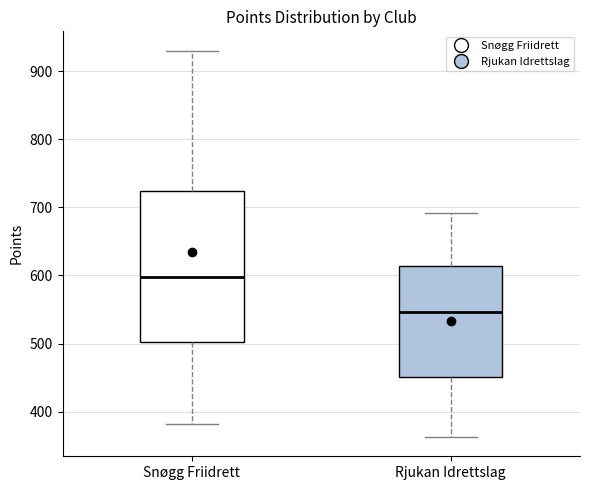

Reading left to right, transcribe this box plot: for each box, give where its median line is, the range the box spans, and where its two whiskers end, as read against the y-axis. The values are not printed on the chart, so give them approximately, as read against the axis.

Snøgg Friidrett: median 600, box 500 to 720, whiskers 380 to 930
Rjukan Idrettslag: median 550, box 450 to 610, whiskers 360 to 690